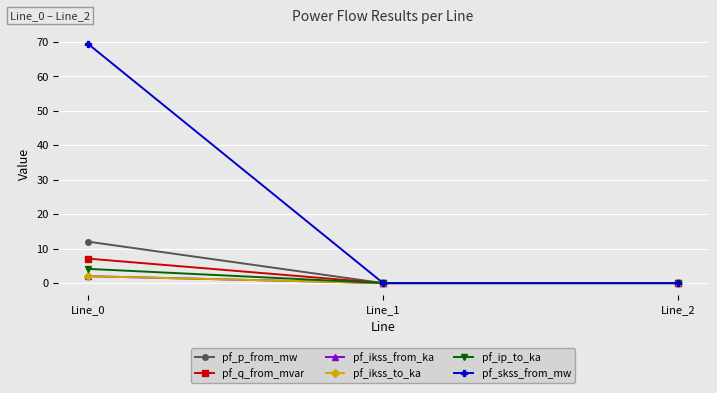

Is the value of pf_q_from_mvar at Line_1 greater than the value of pf_skss_from_mw at Line_2?

No